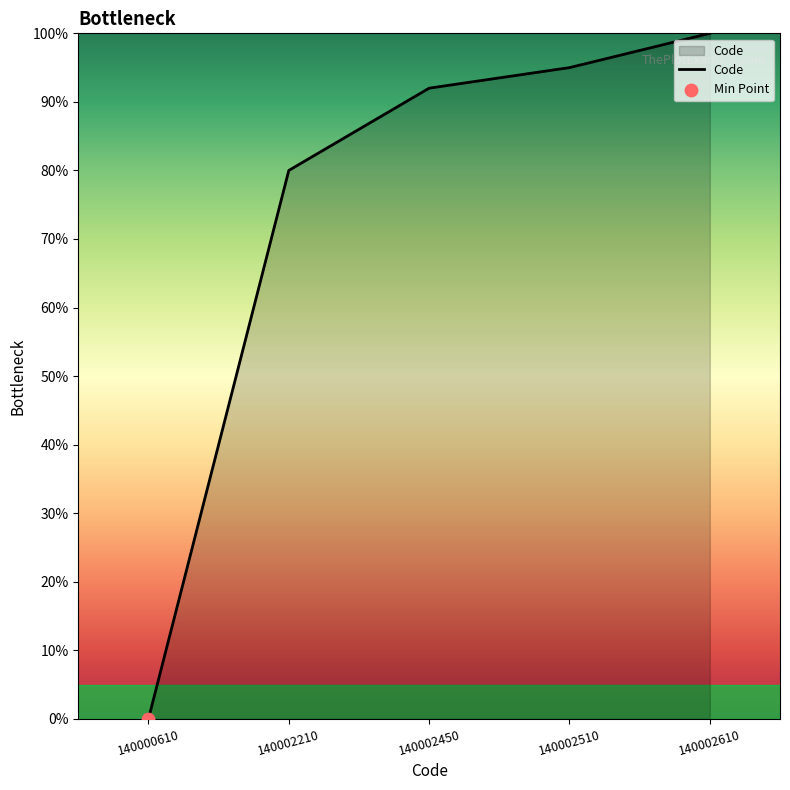

Which has a higher value, 140002210 or 140002510?

140002510